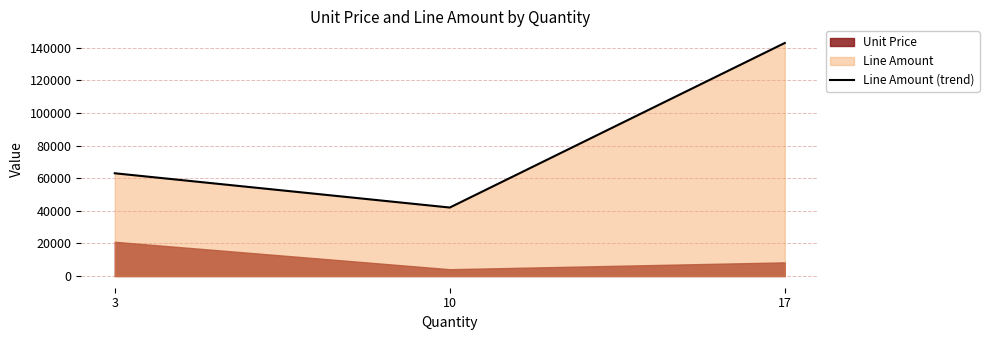

At which label does the data first exceed 63000?

17